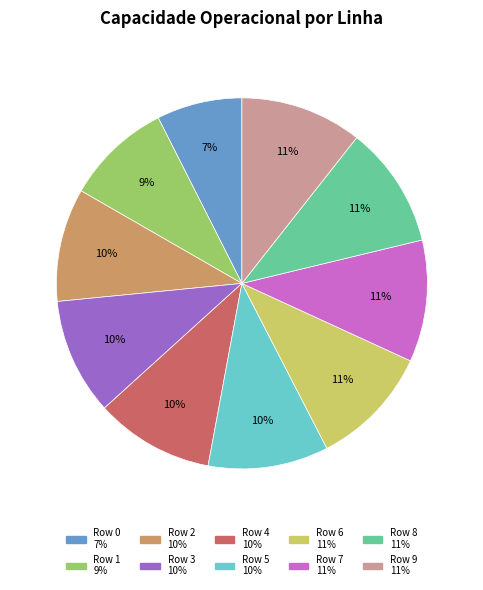

How many slices are in this pie chart?

10